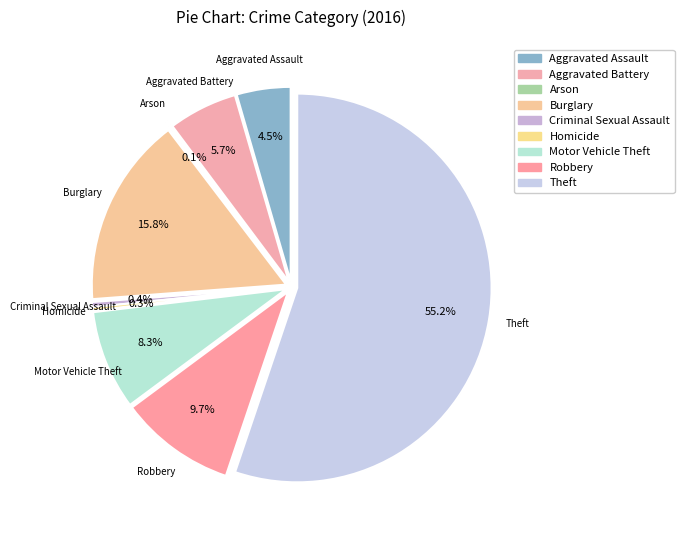

Approximately how many times larger is the value at Aggravated Battery compared to Aggravated Assault?

1.3